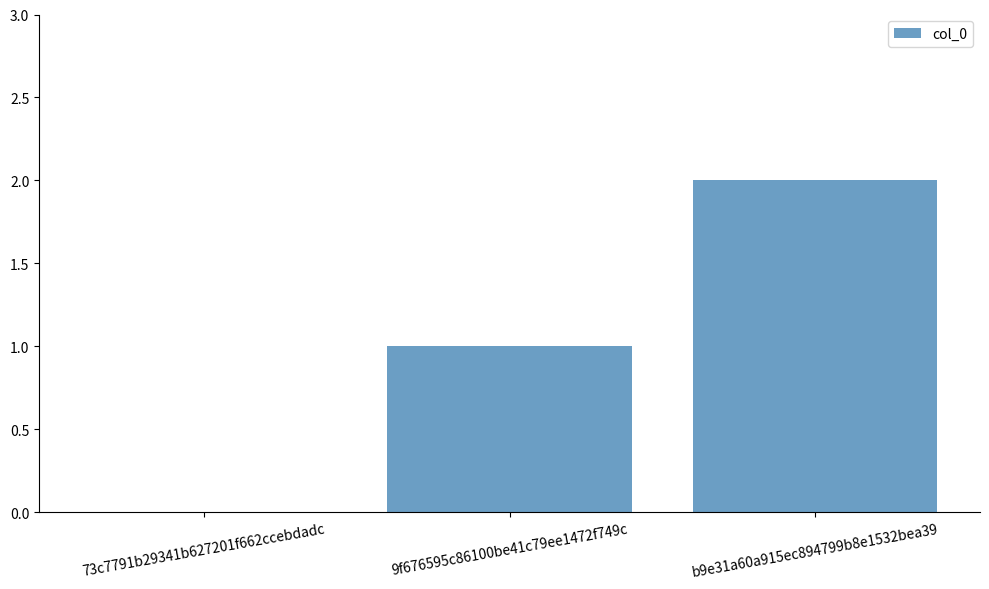

The value at 73c7791b29341b627201f662ccebdadc is 0. True or false?

True